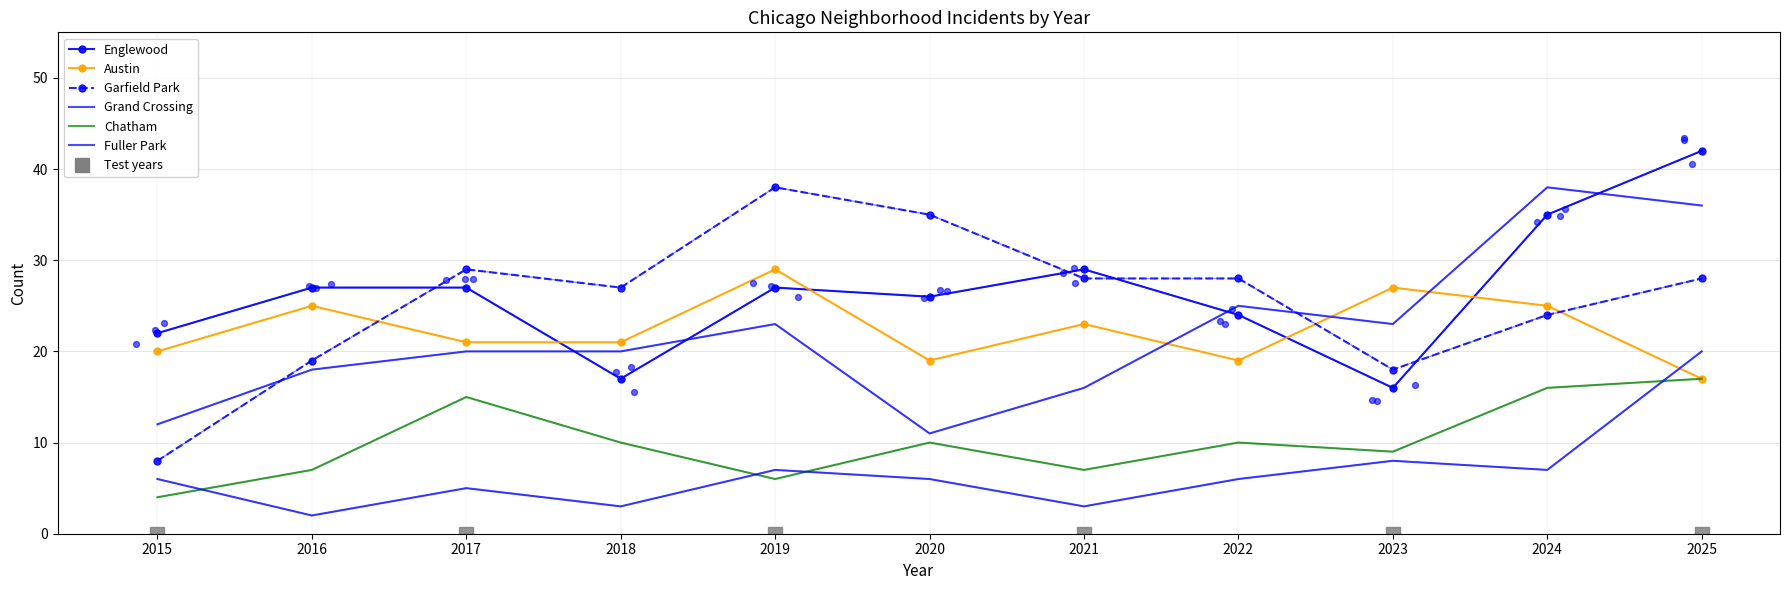

What are all the series names shown in the legend?

Englewood, Austin, Garfield Park, Grand Crossing, Chatham, Fuller Park